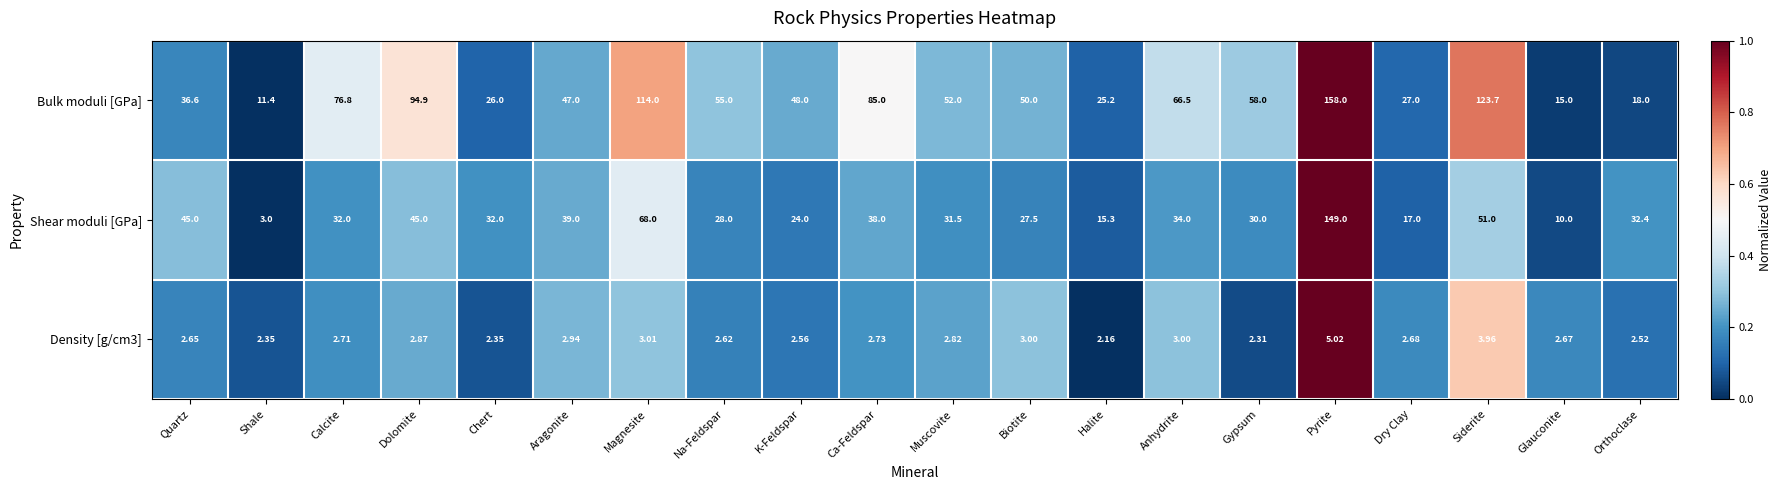

Which label corresponds to the largest value in the chart?

Pyrite